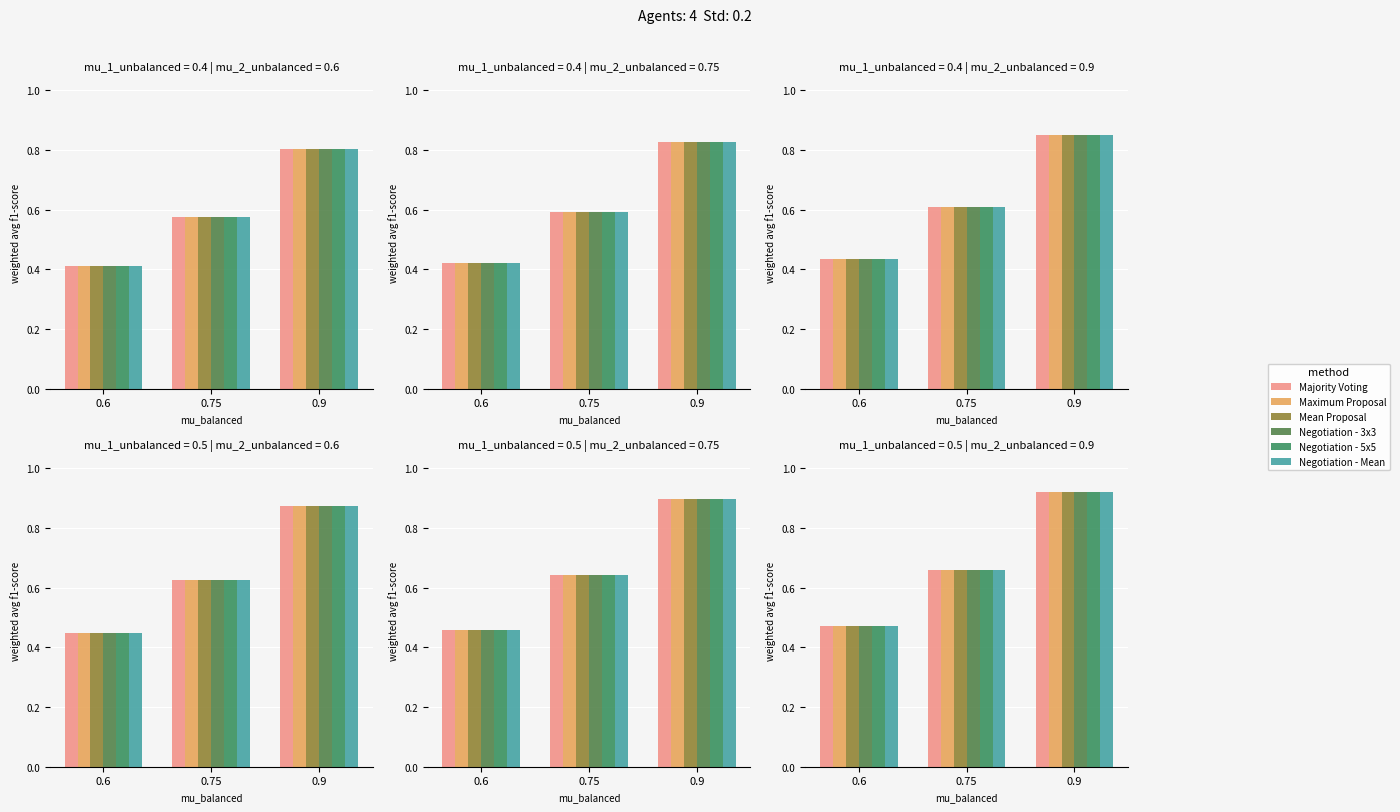

What is the total value across all series at 0.75?

4.0